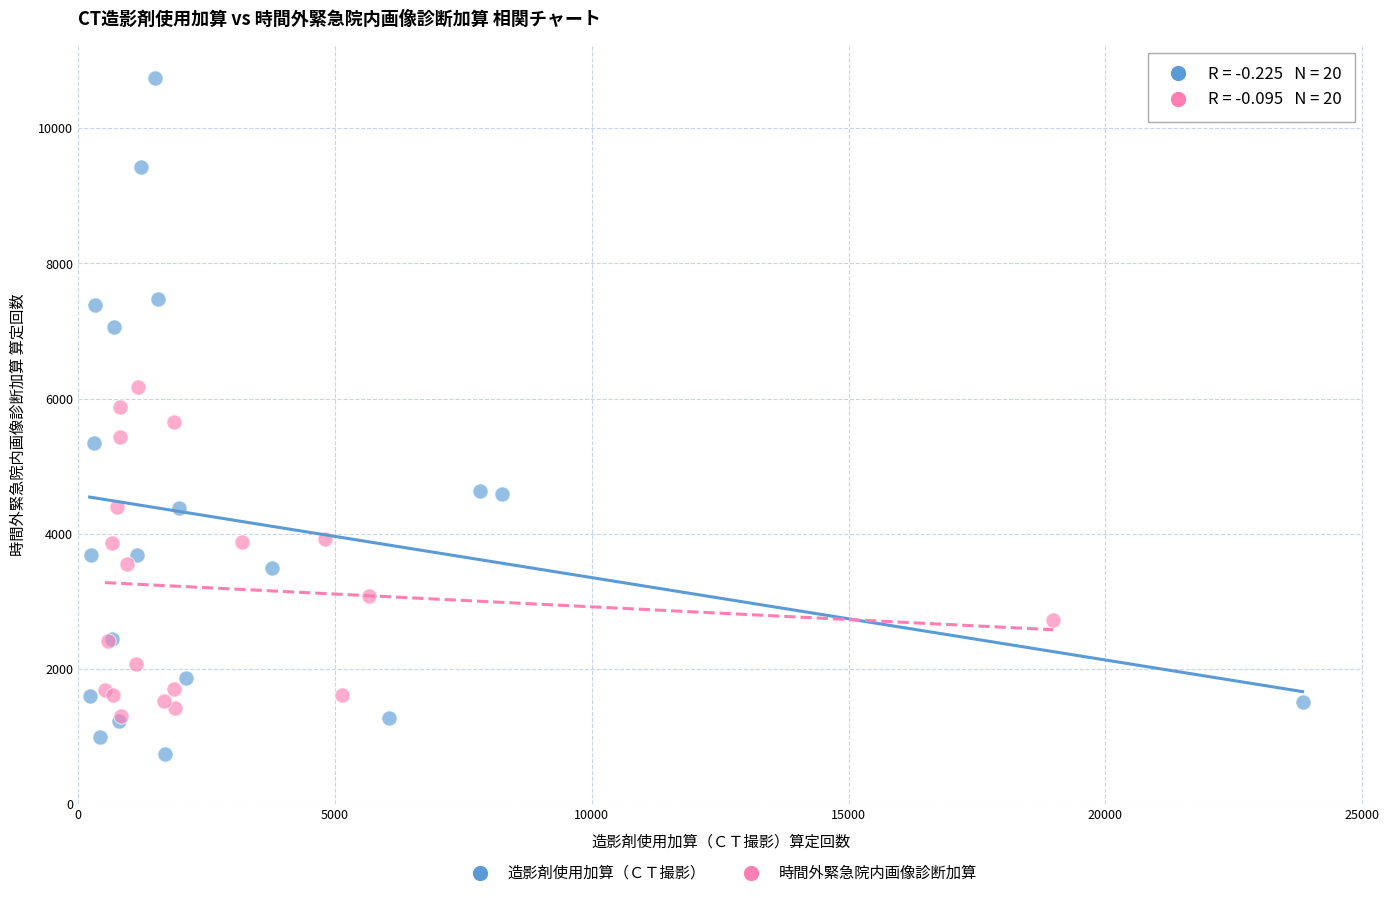

Which series contains the lowest Y value?

造影剤使用加算（ＣＴ撮影）